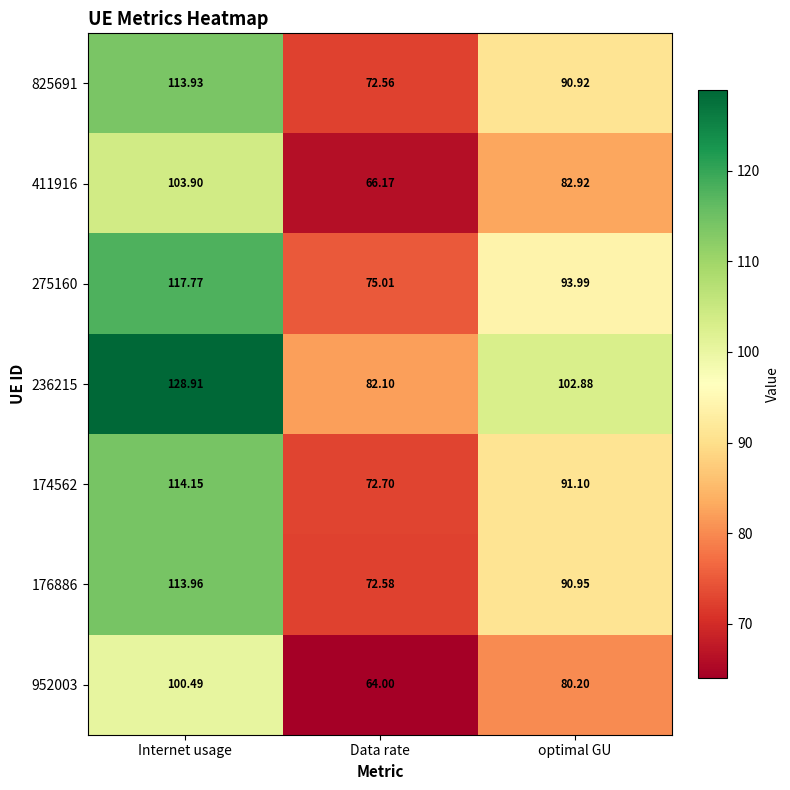

At Data rate, list the series in order from largest to smallest.

236215, 275160, 174562, 176886, 825691, 411916, 952003